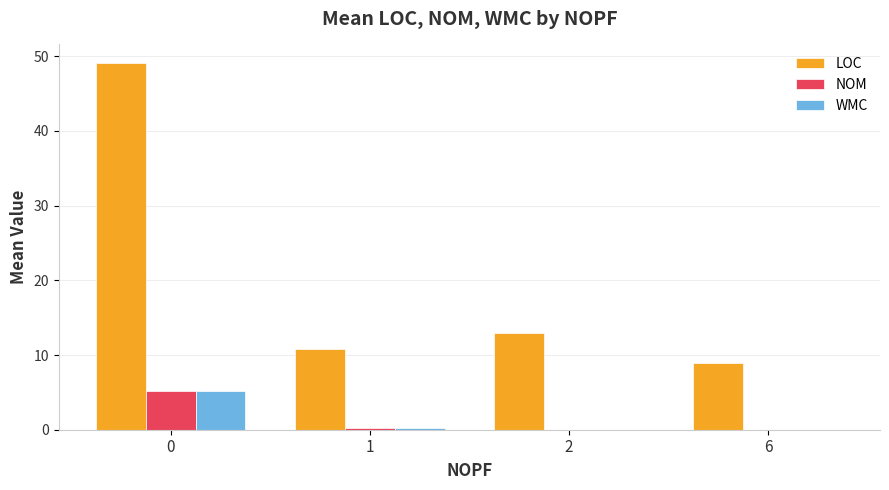

Which series changed the most between 0 and 2?

LOC